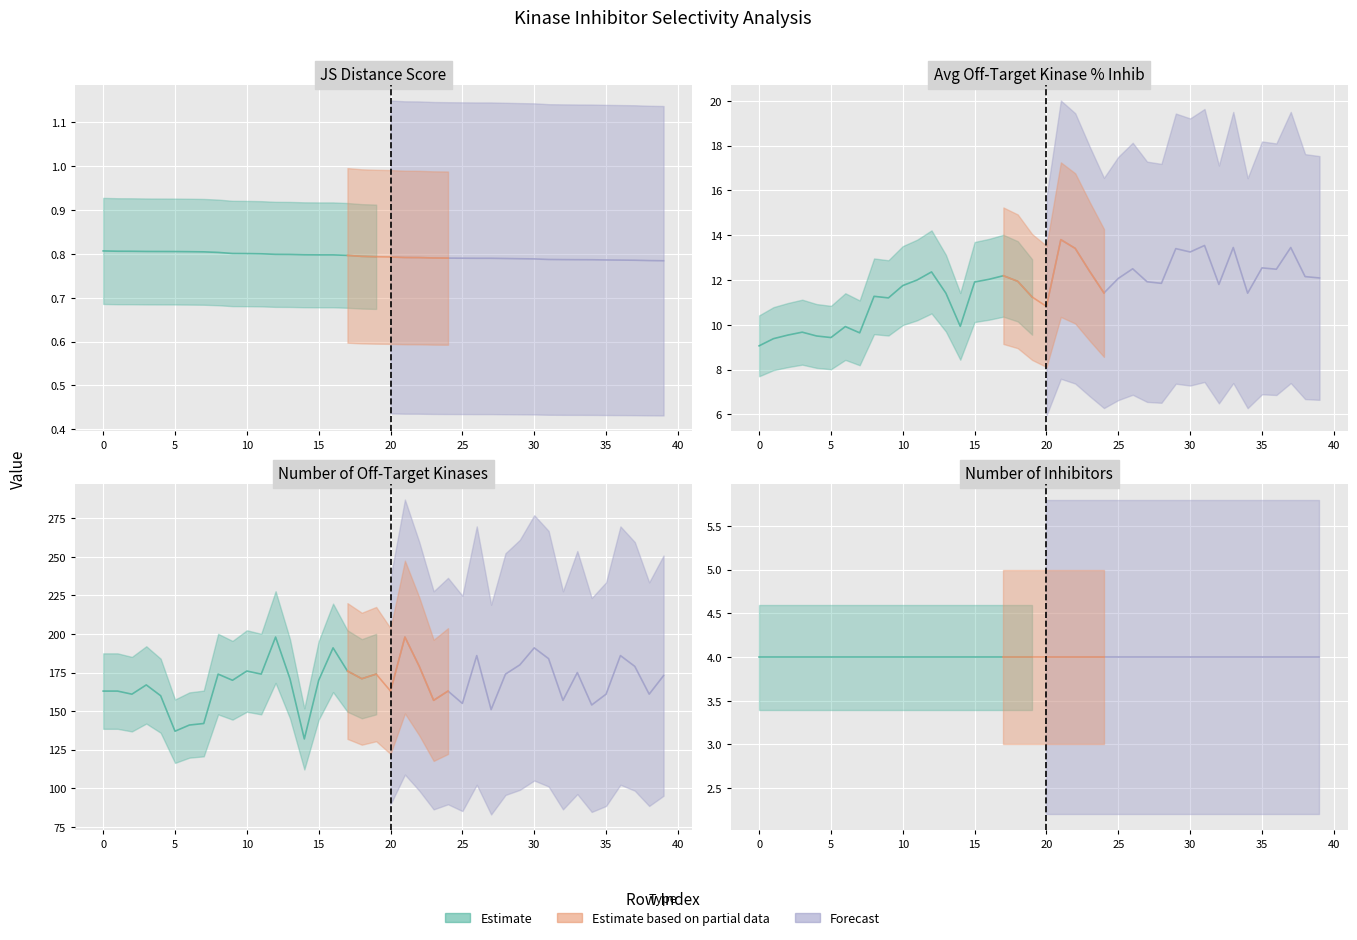

Which has a higher value, 2 or 7?

2